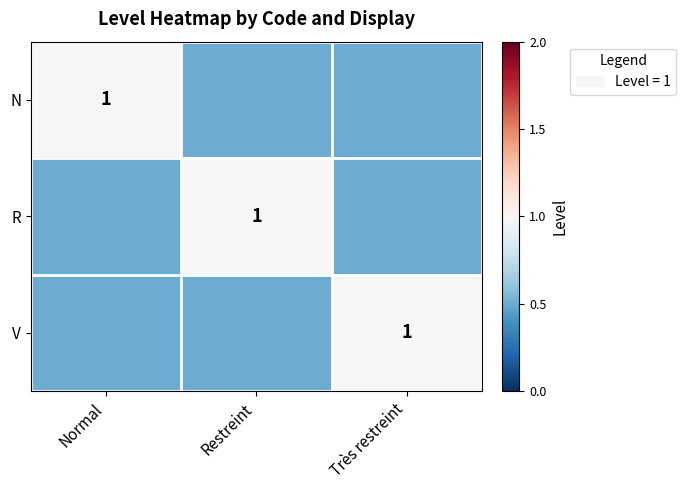

Is it true that V equals 1.4 at Très restreint?

False